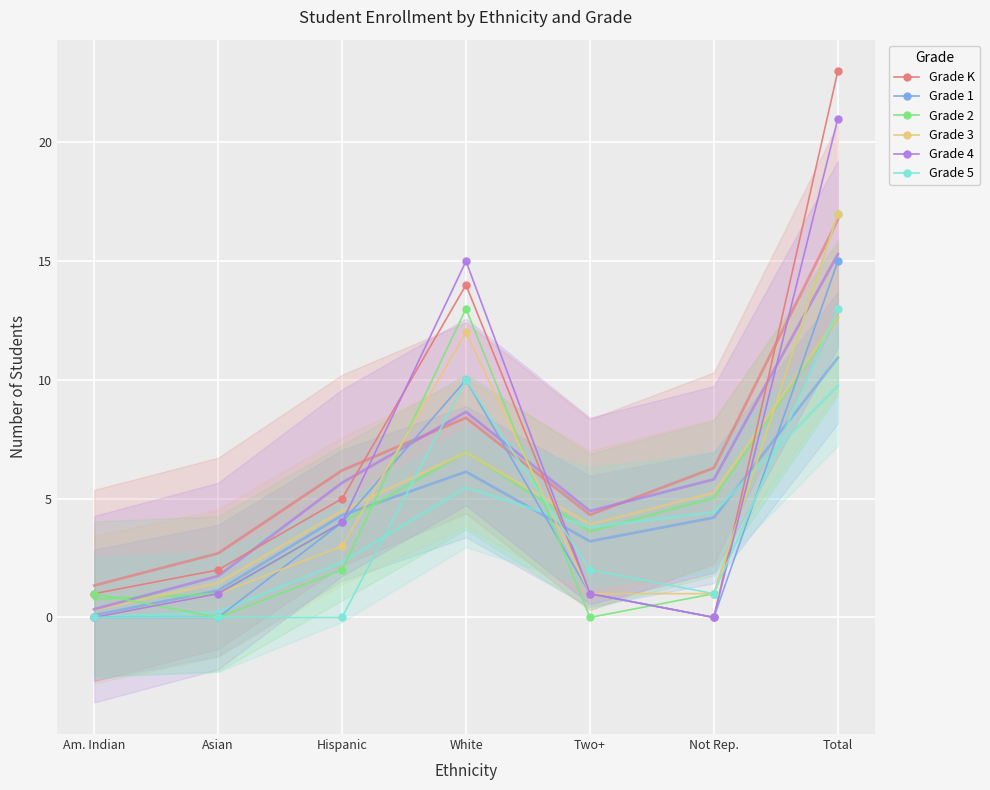

Is the value of Grade 3 at Total greater than the value of Grade 4 at Two+?

Yes